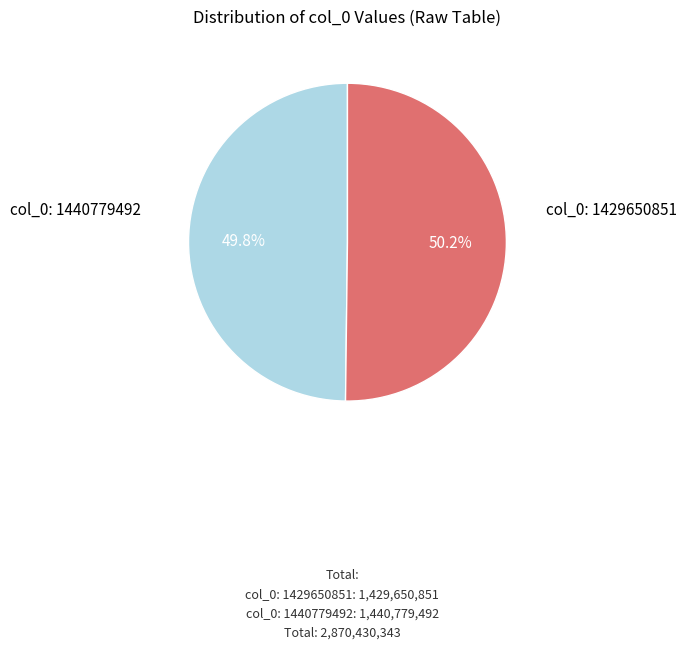

Is there any slice that represents more than half of the pie?

Yes